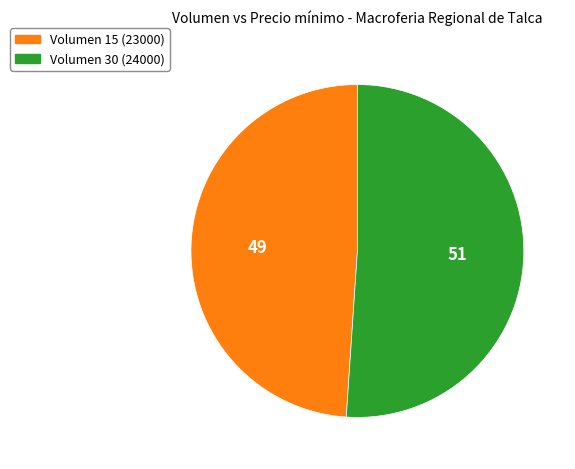

Does any single category account for the majority?

Yes